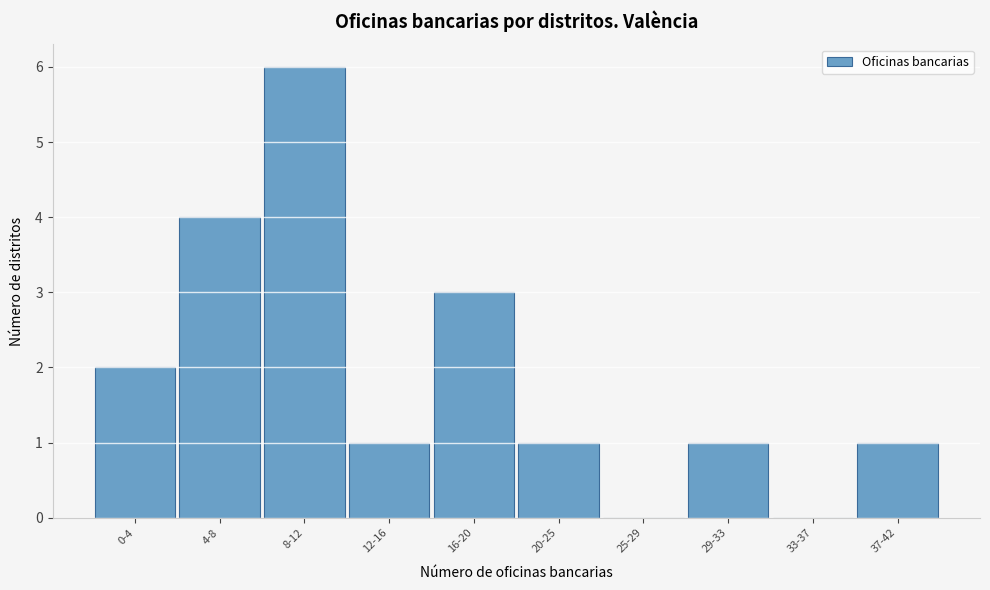

Reading left to right, extract all data points from this chart.

0-4=2	4-8=4	8-12=6	12-16=1	16-20=3	20-25=1	25-29=0	29-33=1	33-37=0	37-42=1